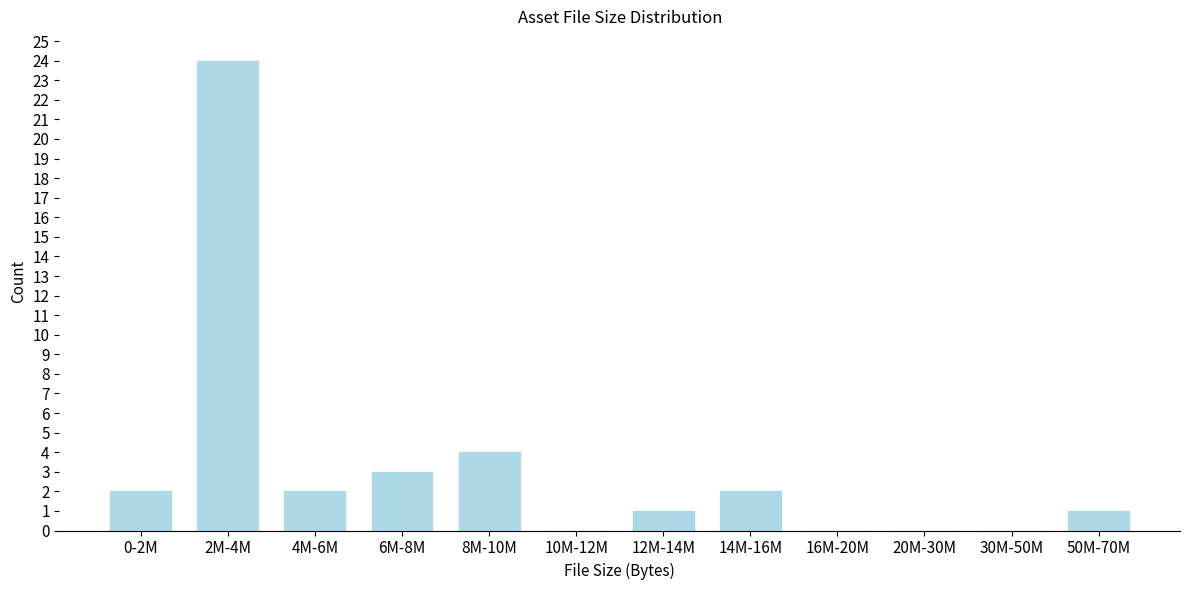

Reading left to right, list all the values displayed in this chart.

0-2M=2	2M-4M=24	4M-6M=2	6M-8M=3	8M-10M=4	10M-12M=0	12M-14M=1	14M-16M=2	16M-20M=0	20M-30M=0	30M-50M=0	50M-70M=1